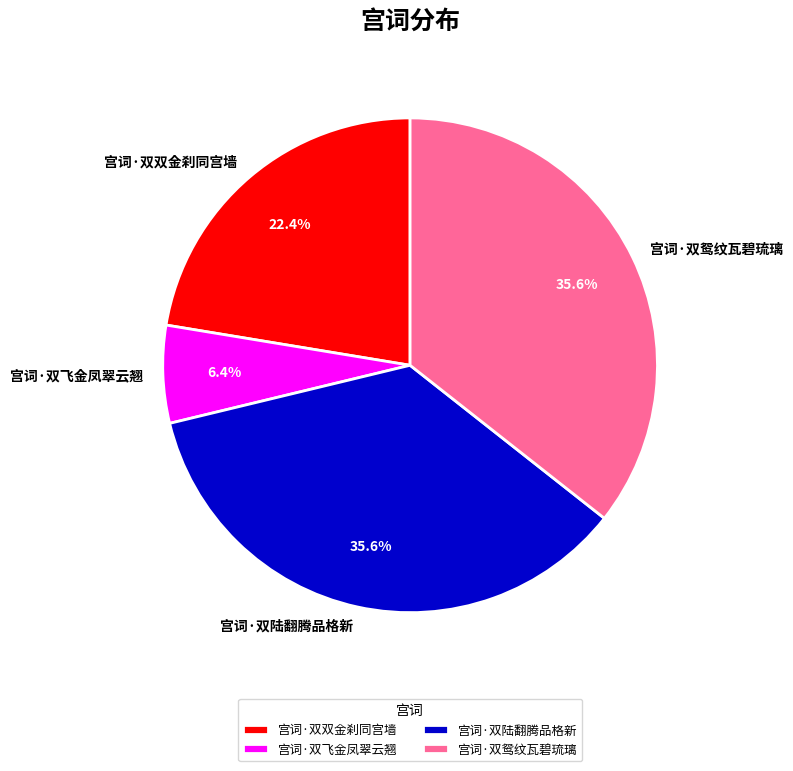

What is the ratio of the value at 宫词·双陆翻腾品格新 to the value at 宫词·双双金刹同宫墙?

1.6